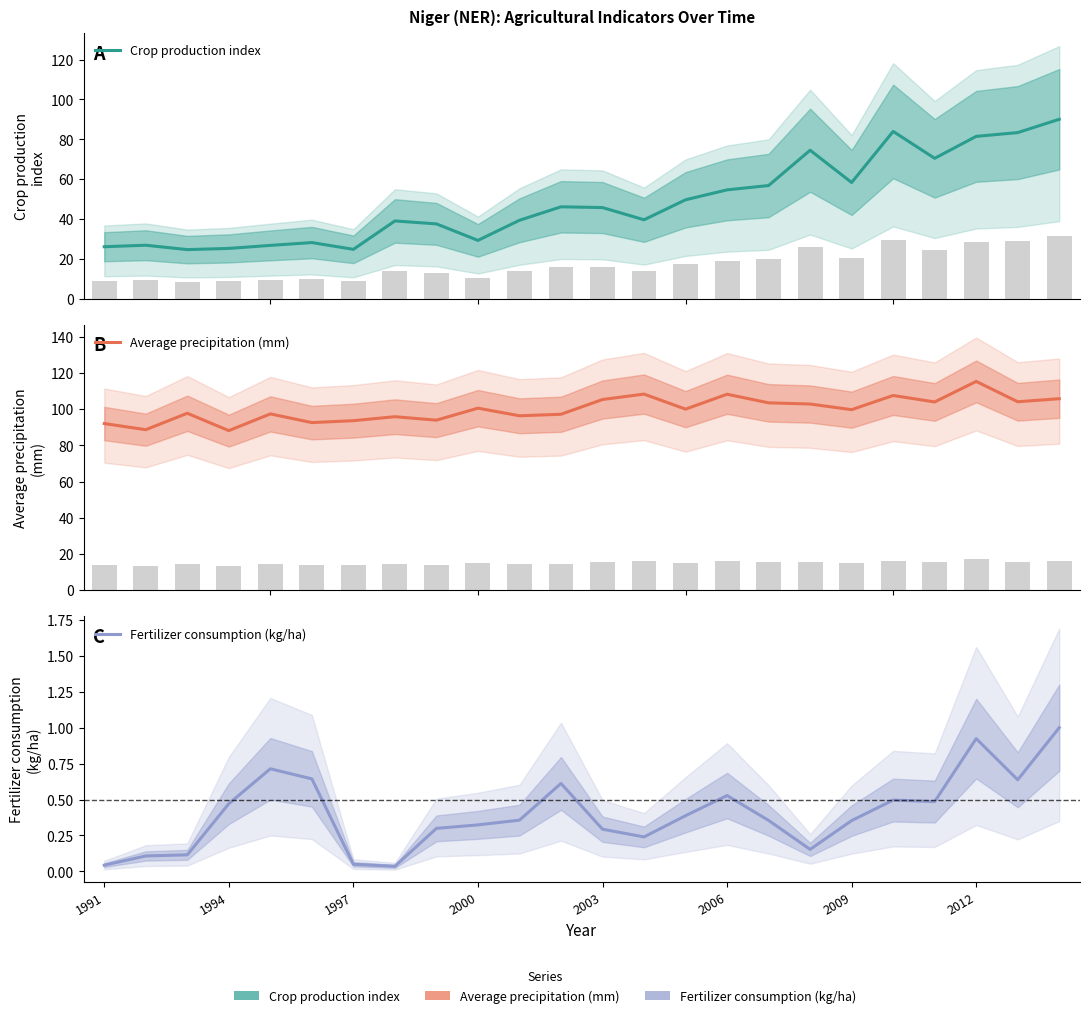

Which series has the largest range (max minus min)?

Crop production index